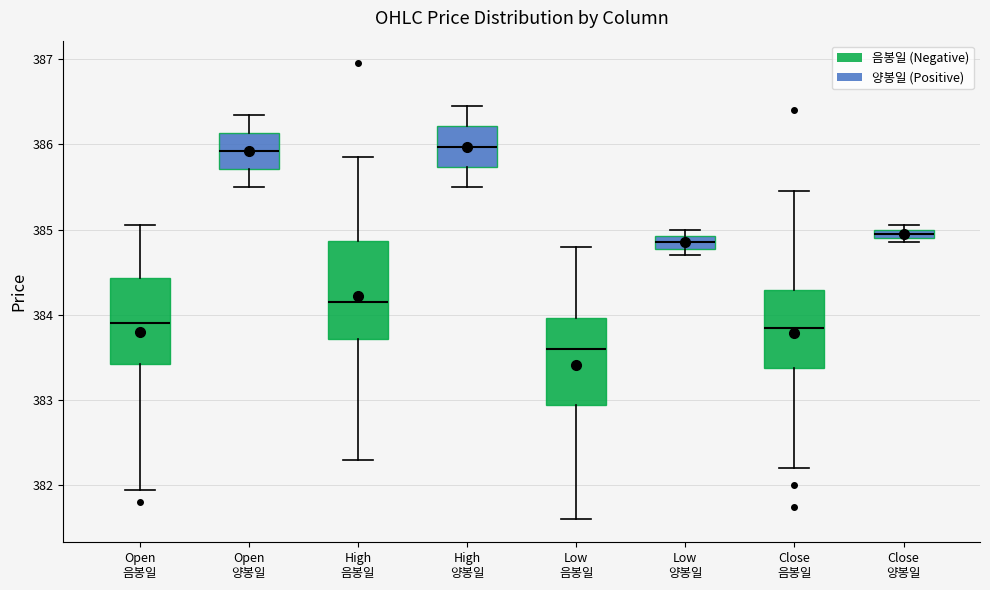

Where is the lower edge of the box for Open 음봉일 on the y-axis? The values are not printed on the chart, so give them approximately, as read against the axis.

383.4